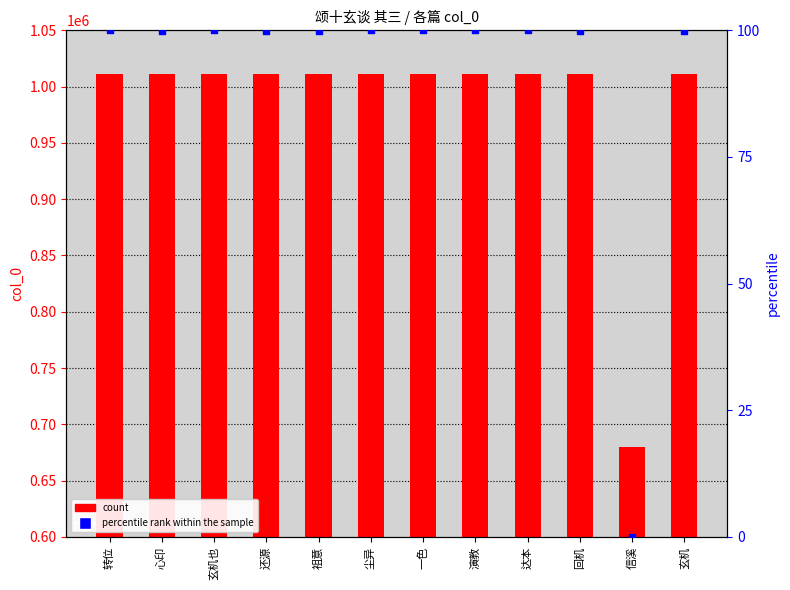

Which series reaches the maximum Y coordinate?

col_0